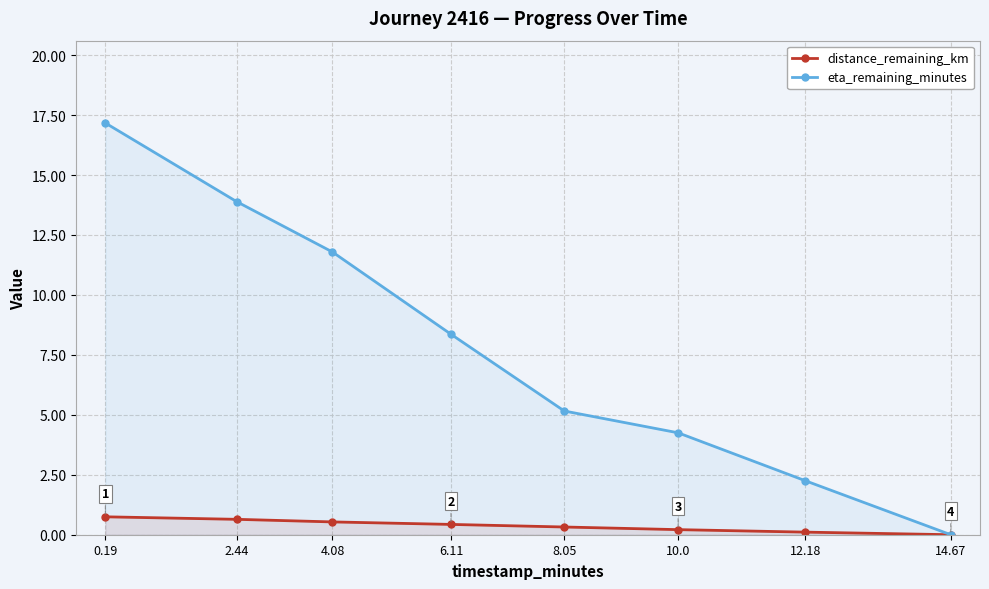

Between 12.18 and 8.05, which is larger?

8.05